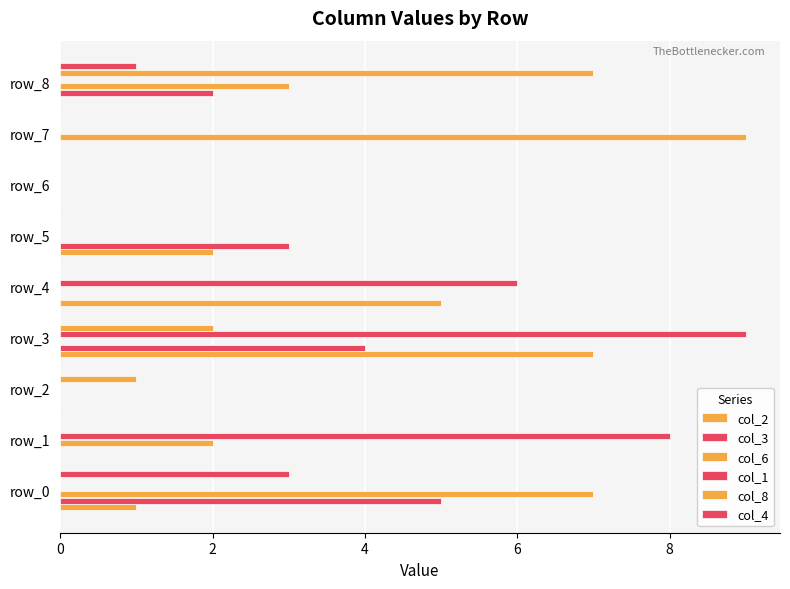

Count the number of categories in the chart.

9